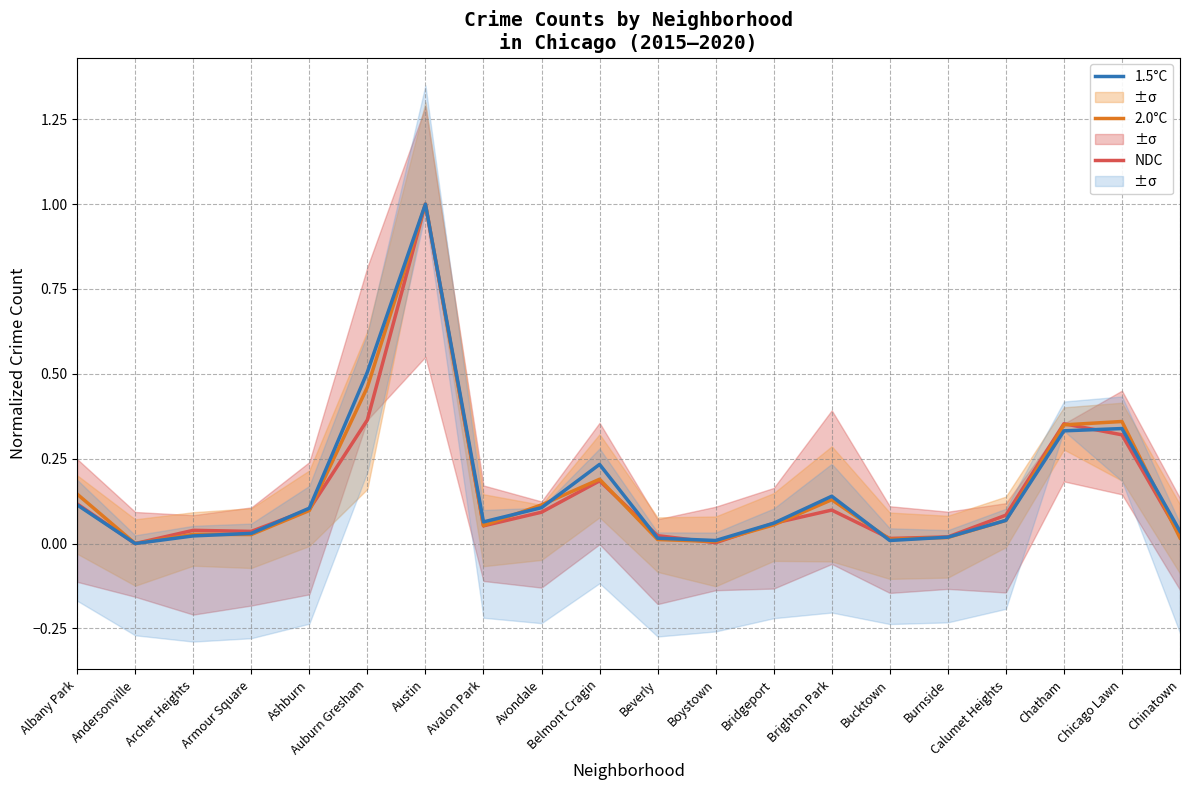

How many times do 1.5°C and NDC cross each other?

5